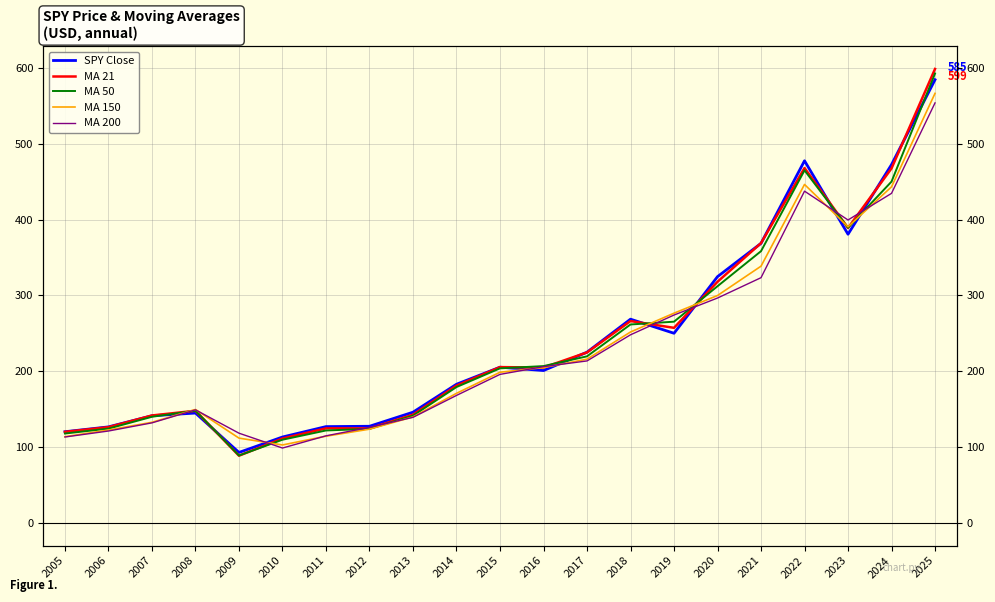

Count the number of data series in this chart.

5